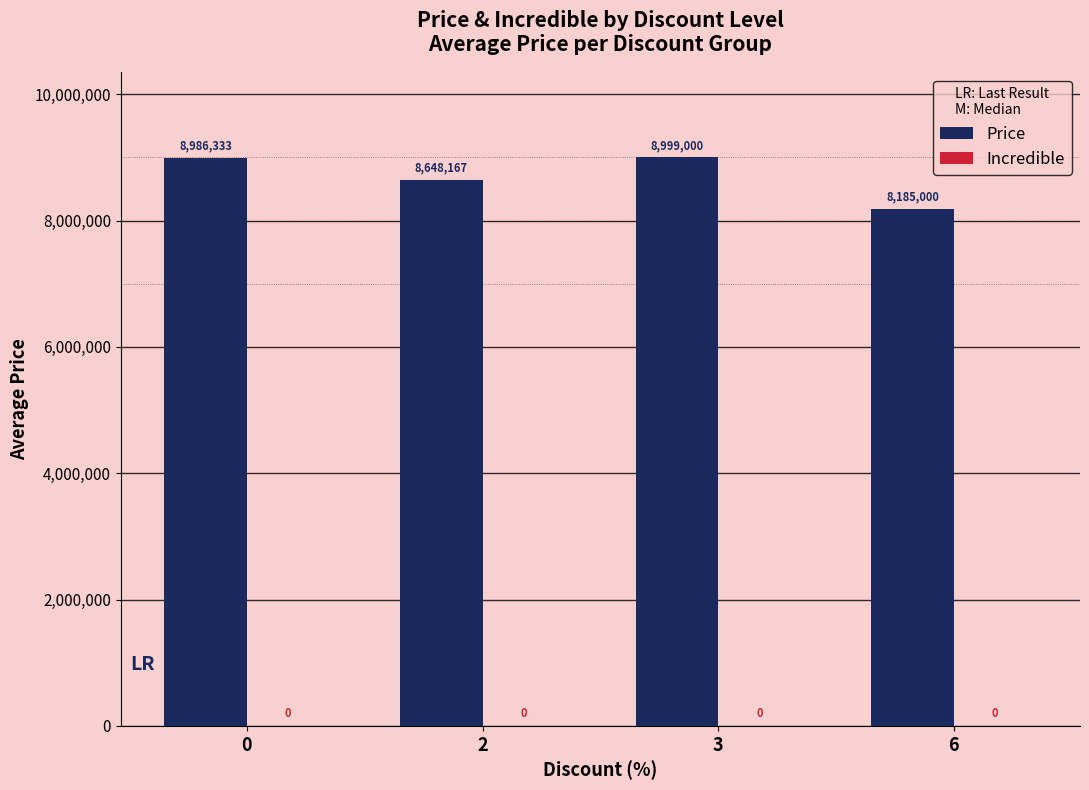

List the labels in order of value, largest first.

3, 0, 2, 6